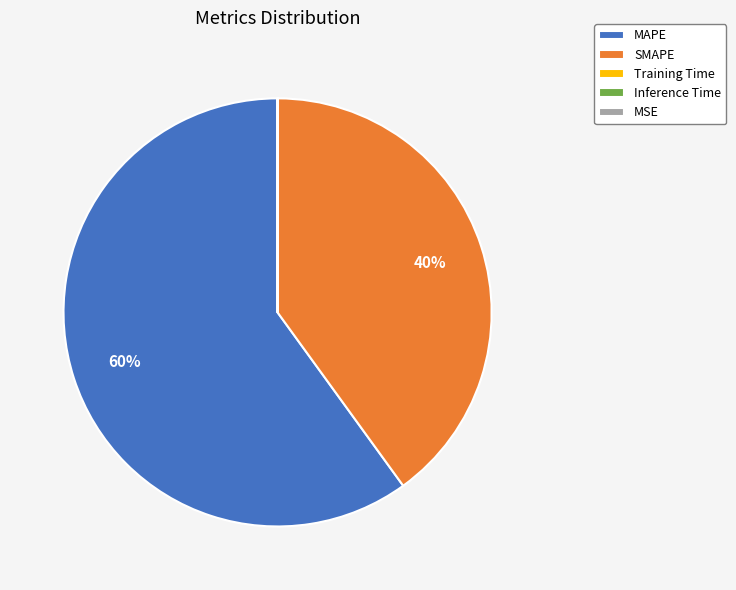

To the nearest percent, what is the average slice percentage?

20%